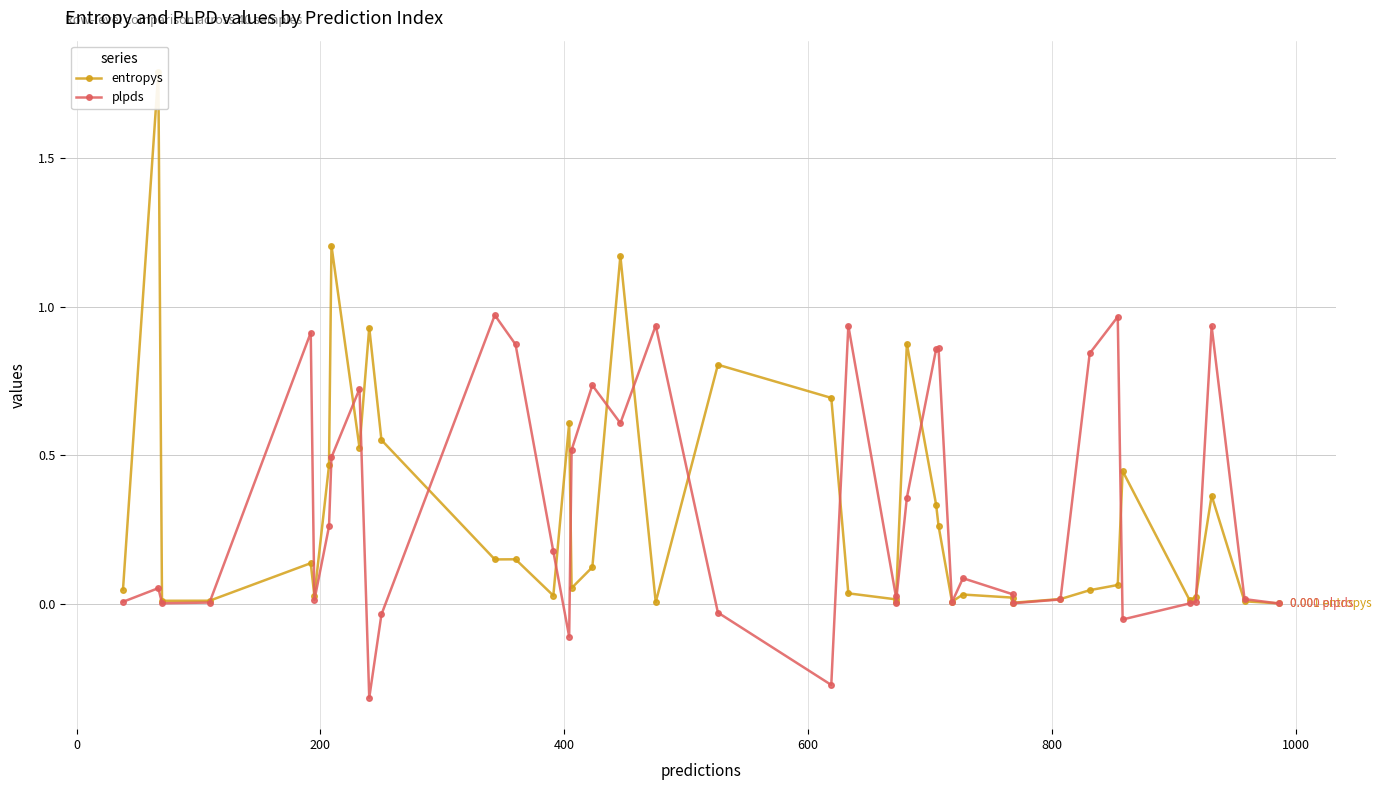

Which series has the largest range (max minus min)?

entropys